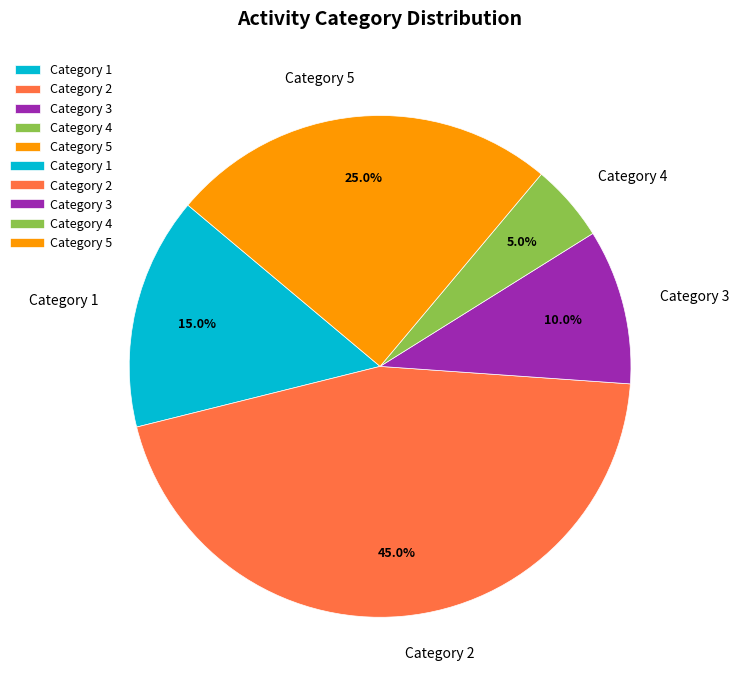

Does any single category account for the majority?

No